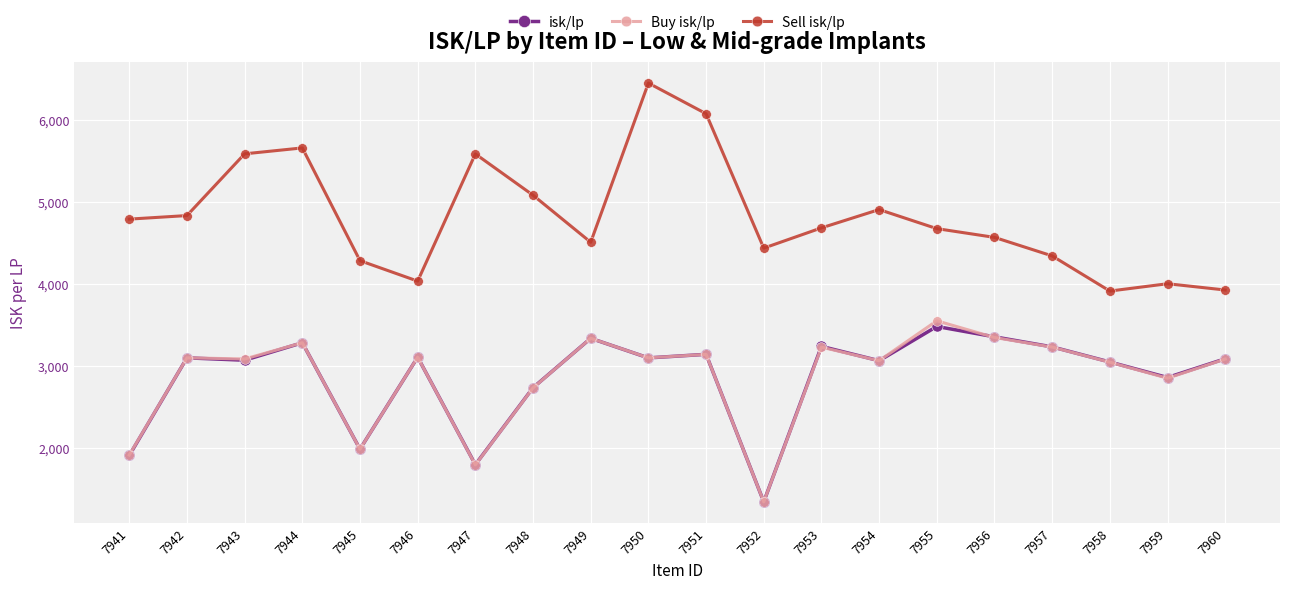

Where is Buy isk/lp nearest to the value 2448?

7948